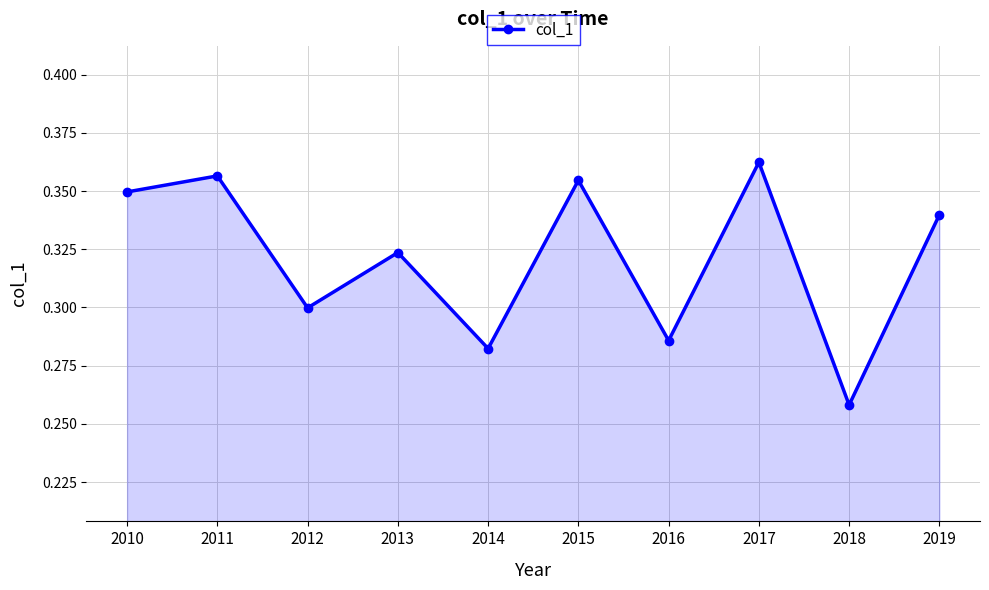

Rank the categories by value from lowest to highest.

2018, 2014, 2016, 2012, 2013, 2019, 2010, 2015, 2011, 2017